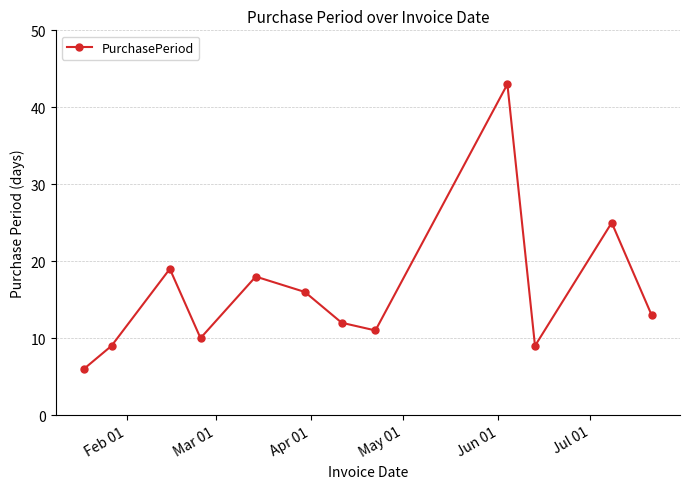

How many categories are shown in the chart?

12